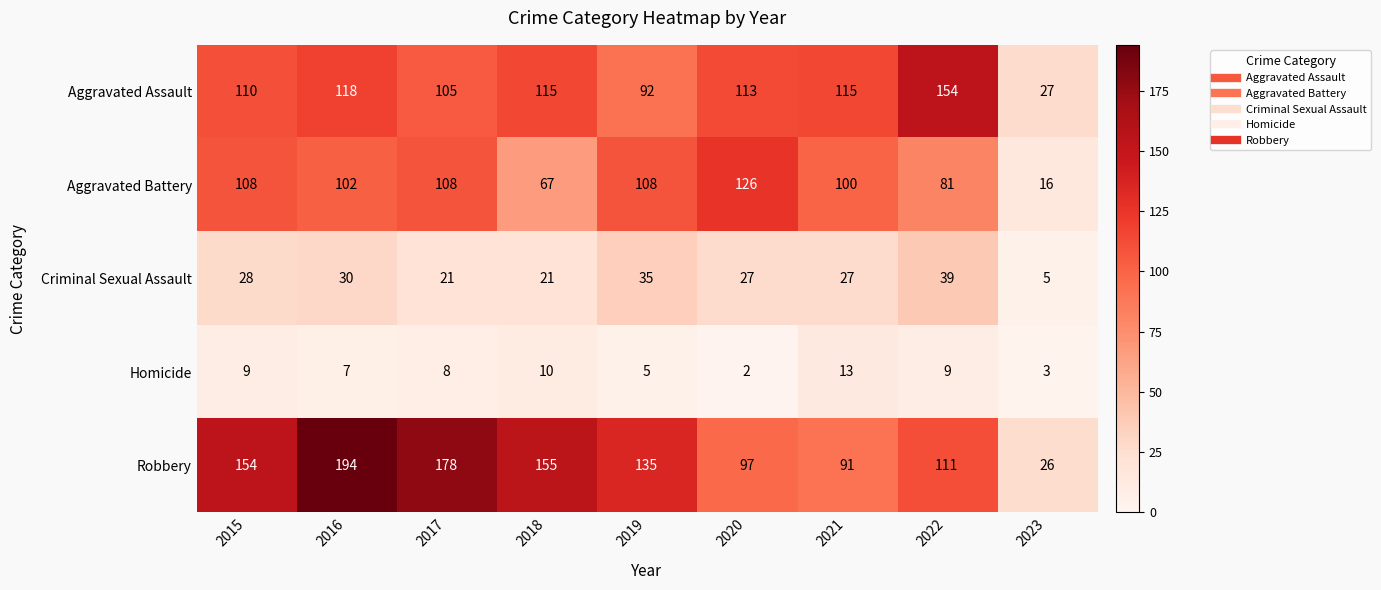

Which category has the highest value across all series?

2016